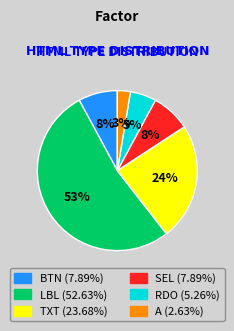

Does any single category account for the majority?

Yes